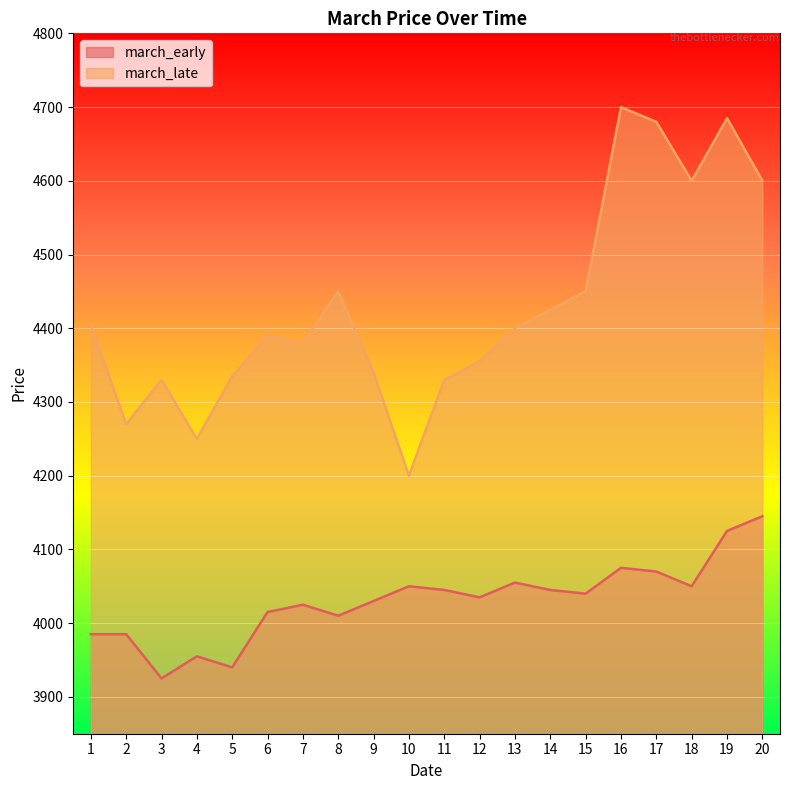

Is it true that march_early equals 2396 at 14?

False